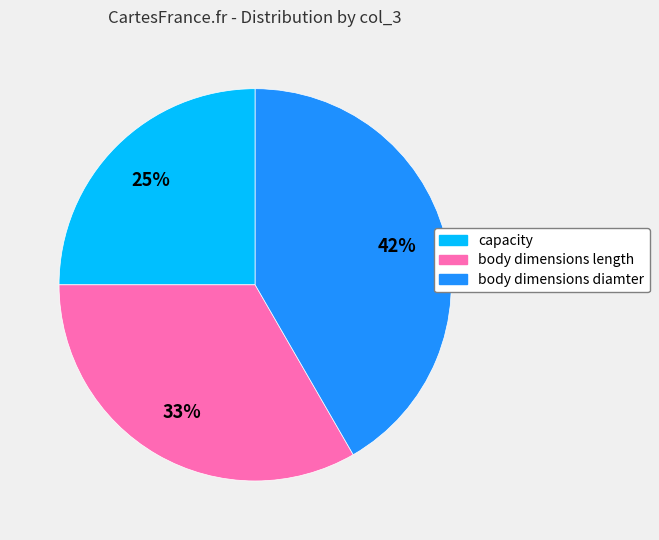

Count the number of slices in the pie.

3